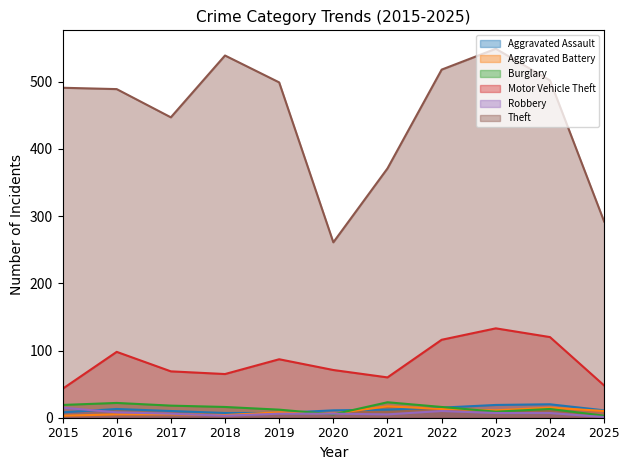

Which series changed the most between 2016 and 2018?

Theft